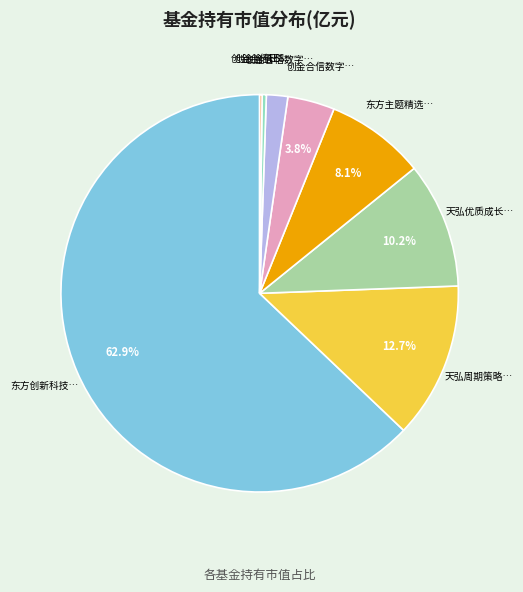

Which slice is the smallest?

创金合信ESG责任投资股票C